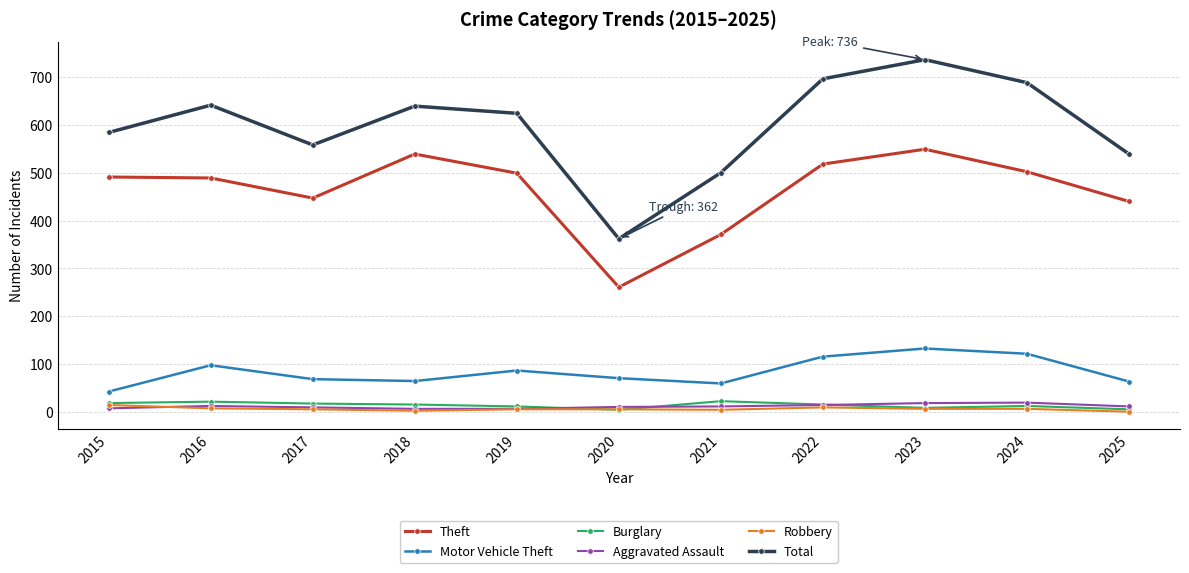

At how many categories does at least one series exceed 672?

3